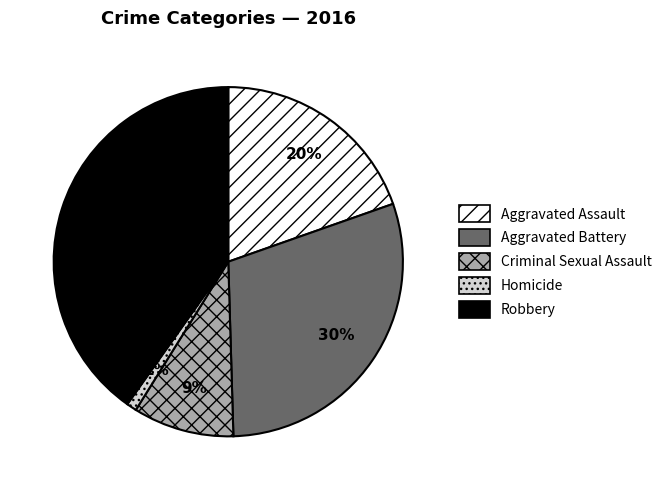

Rank the categories by value from highest to lowest.

Robbery, Aggravated Battery, Aggravated Assault, Criminal Sexual Assault, Homicide